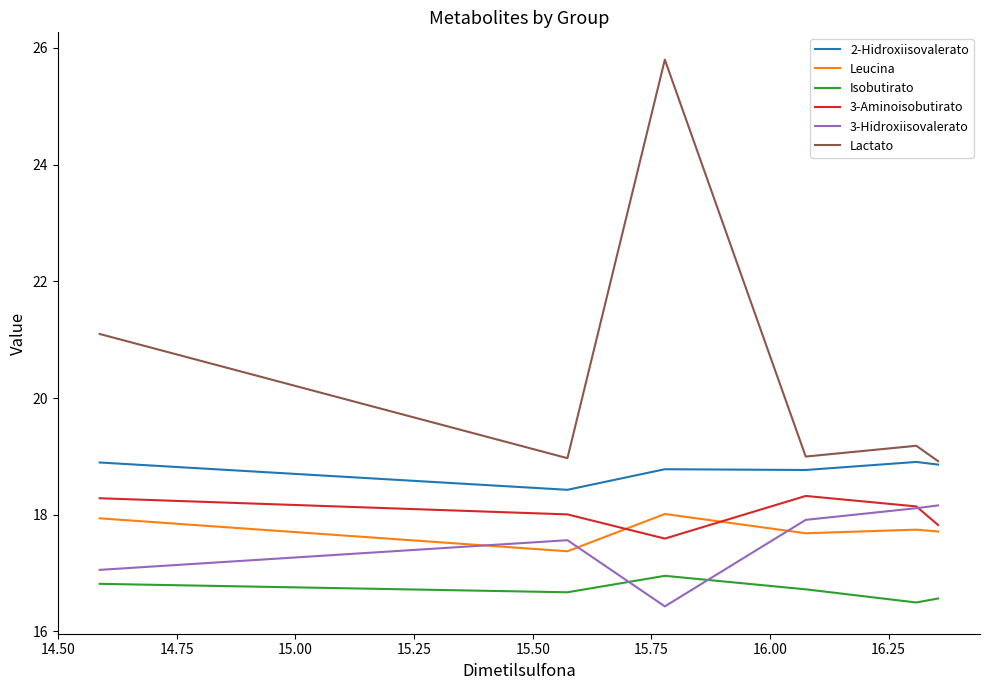

What is the highest value of the Isobutirato series?

17.0